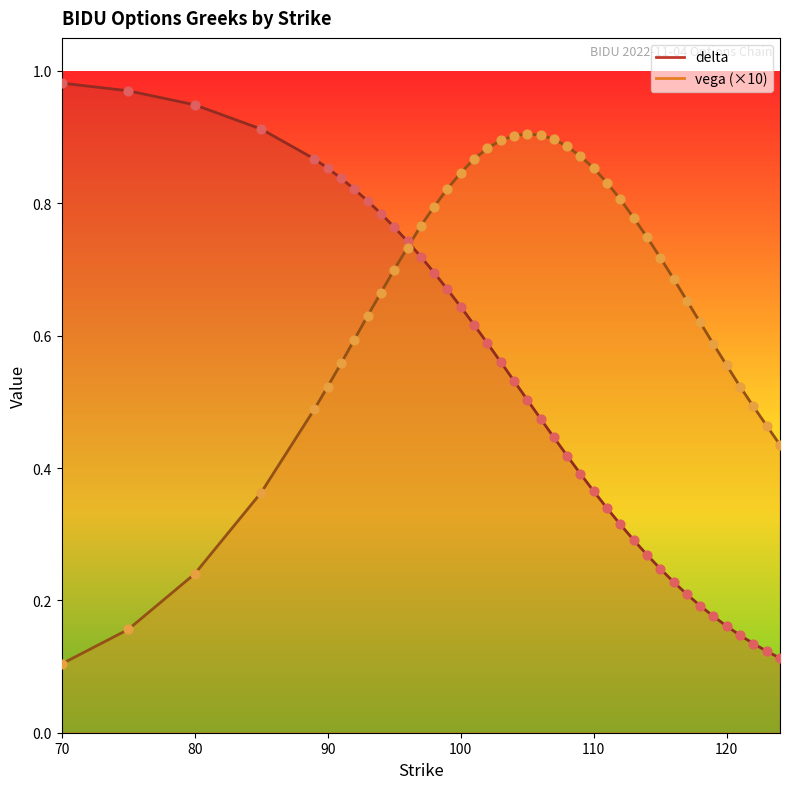

Is the value of vega at 90 greater than the value of delta at 119?

Yes